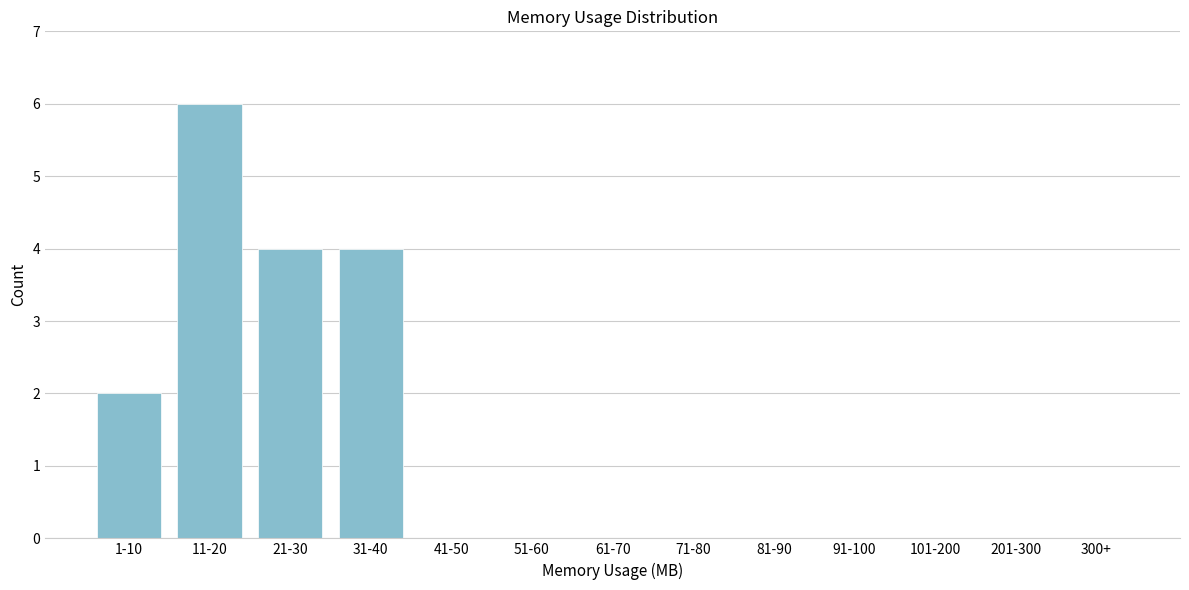

Reading left to right, list all the values displayed in this chart.

1-10=2	11-20=6	21-30=4	31-40=4	41-50=0	51-60=0	61-70=0	71-80=0	81-90=0	91-100=0	101-200=0	201-300=0	300+=0